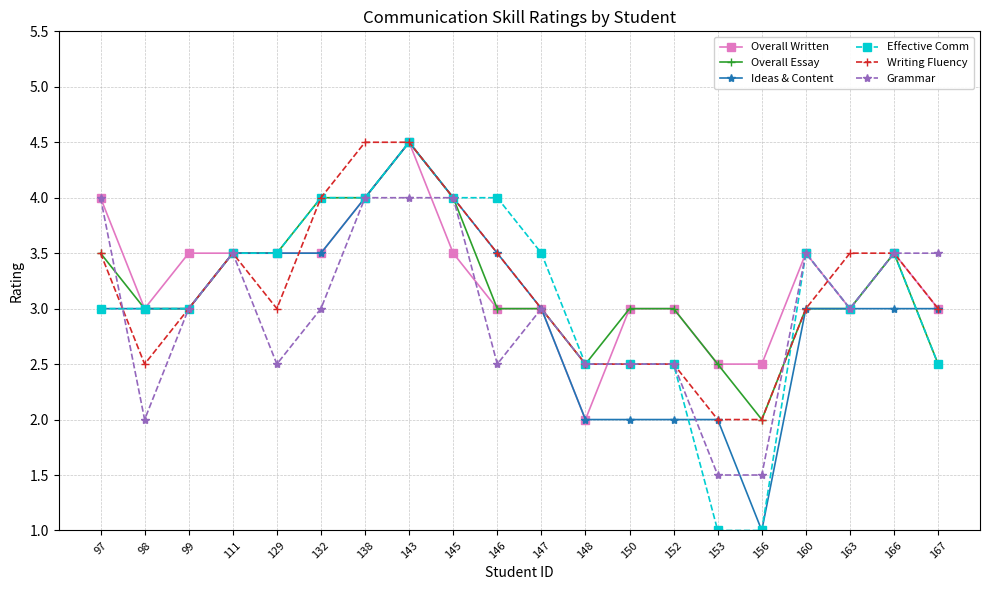

What is the difference between the highest and lowest values at 150?

1.0